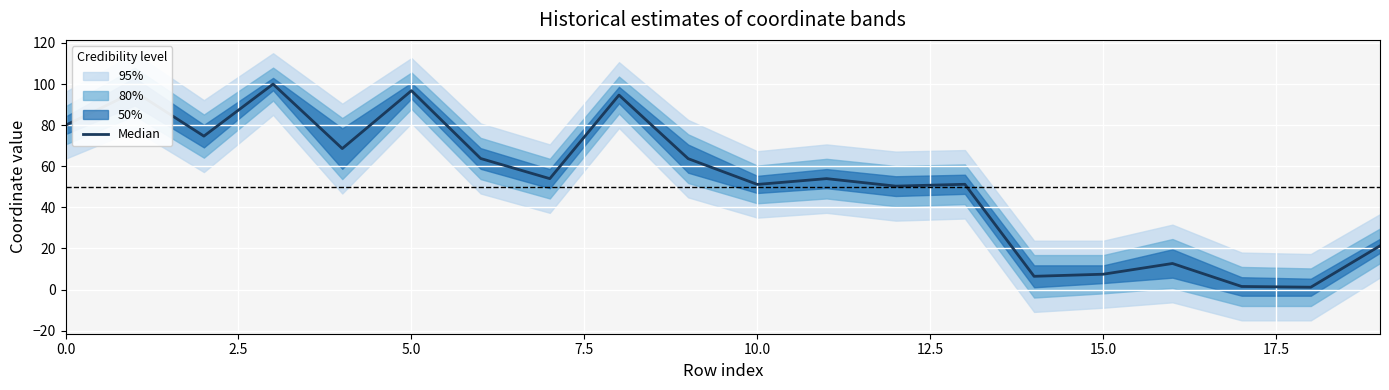

How many lines are shown in the chart?

1